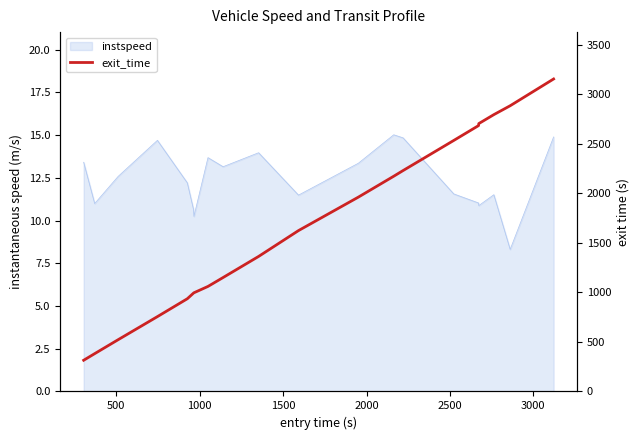

What is the maximum value shown in the chart?

3153.4